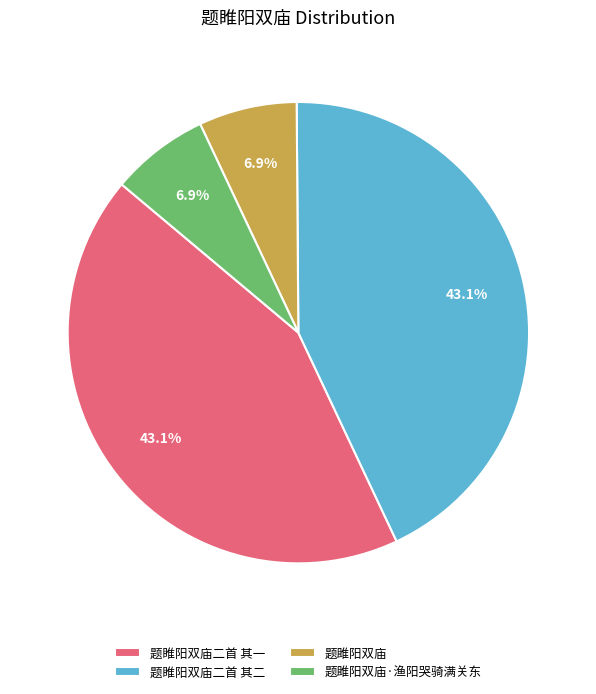

To the nearest percent, what portion does 题雎阳双庙·渔阳哭骑满关东 represent?

7%